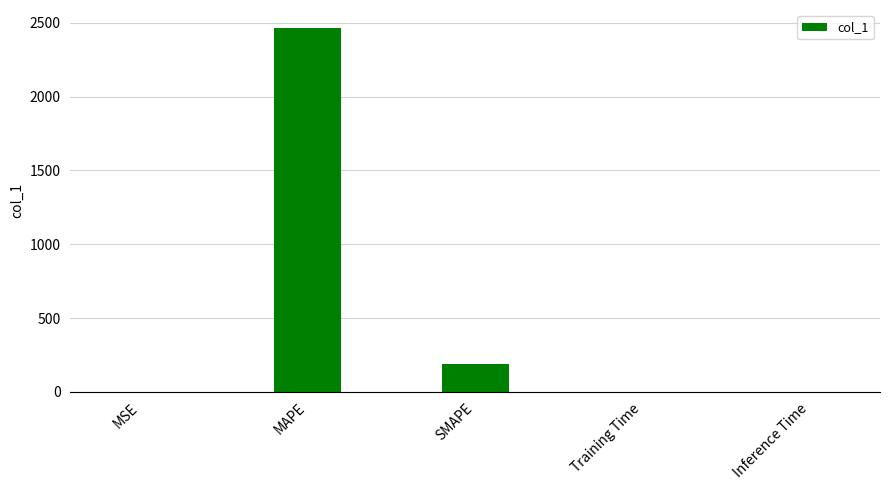

Is it true that the value at Training Time is 0.0?

True